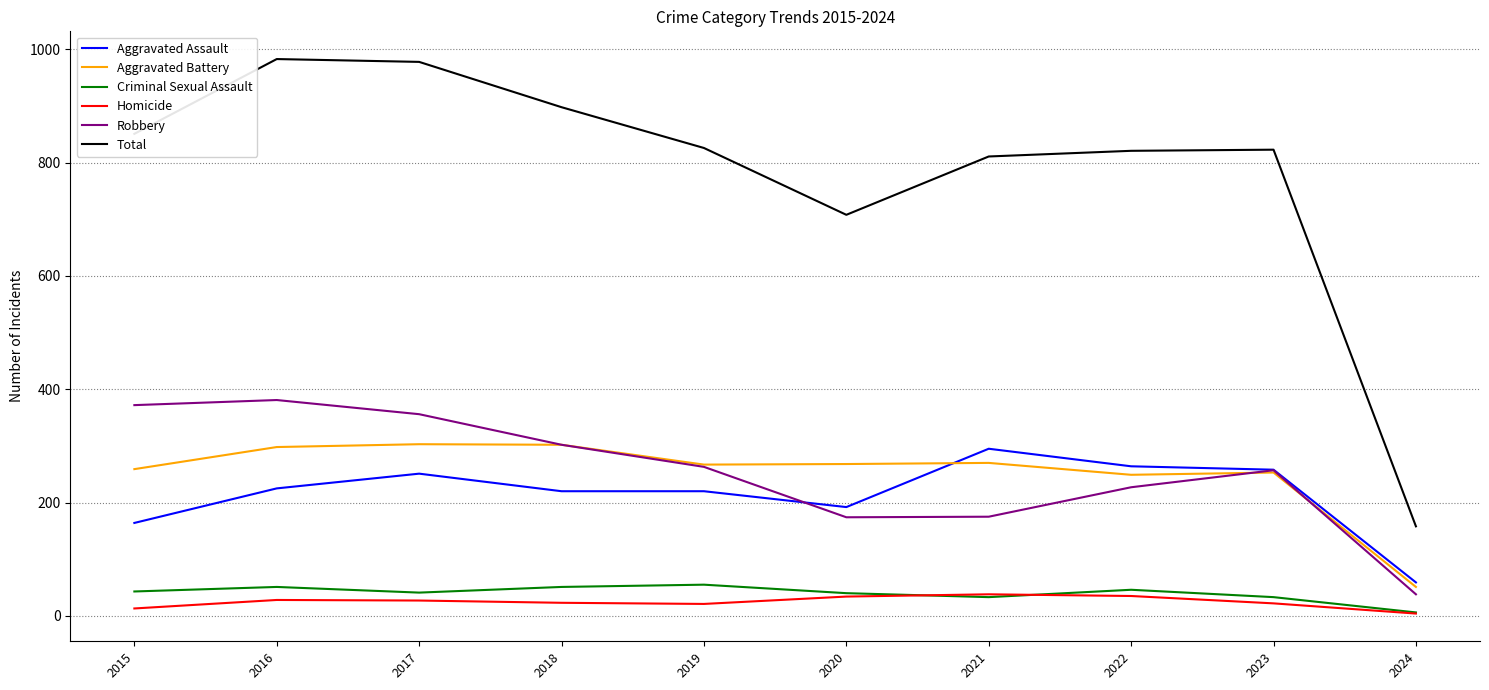

True or false: Criminal Sexual Assault has a value of 43 at 2015.

True